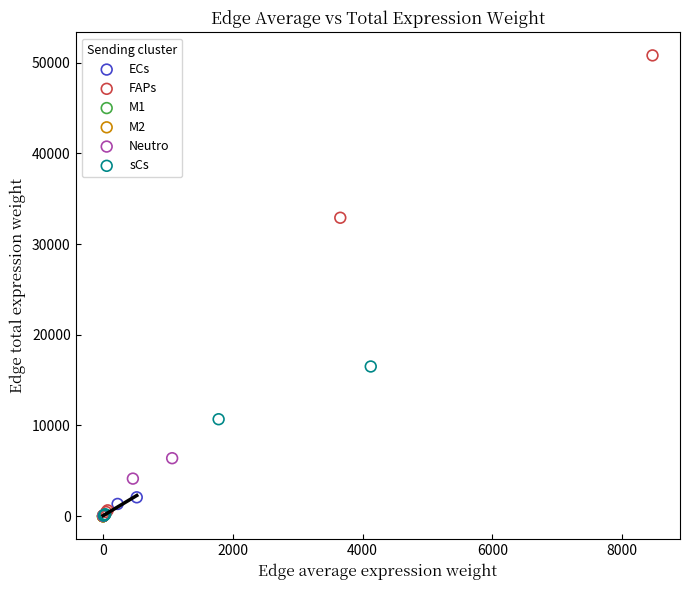

What are all the series names shown in the legend?

ECs, FAPs, M1, M2, Neutro, sCs